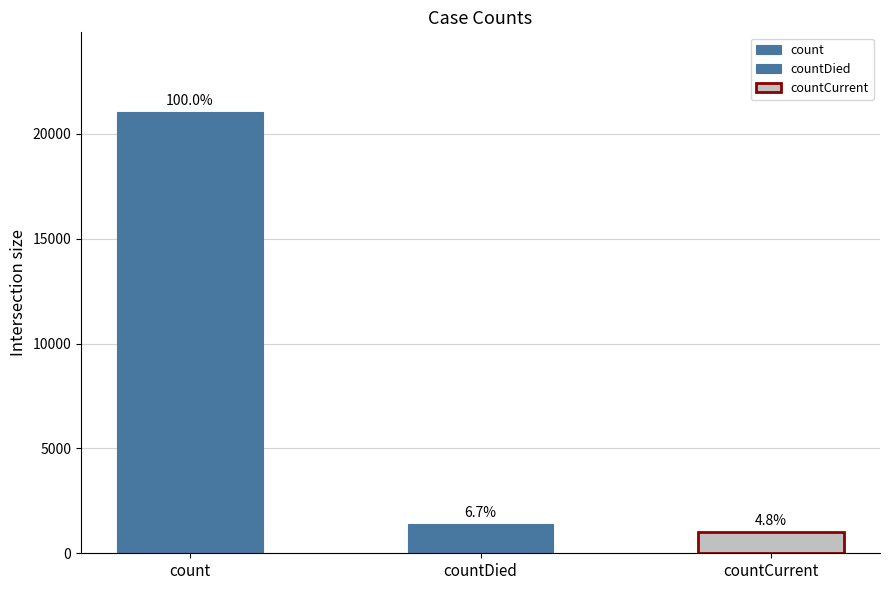

Reading right to left, what are all the values shown in this chart?

1006	1405	21050